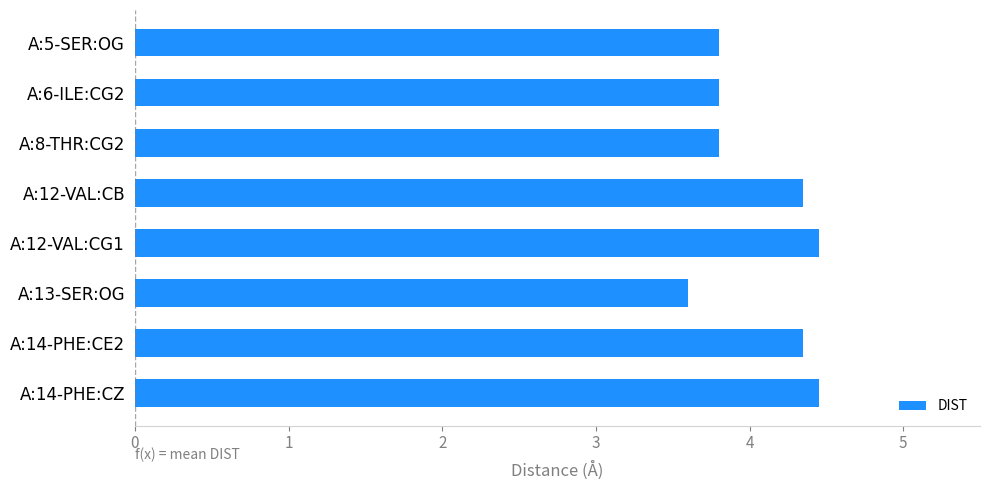

What is the difference between the maximum and minimum values?

0.9